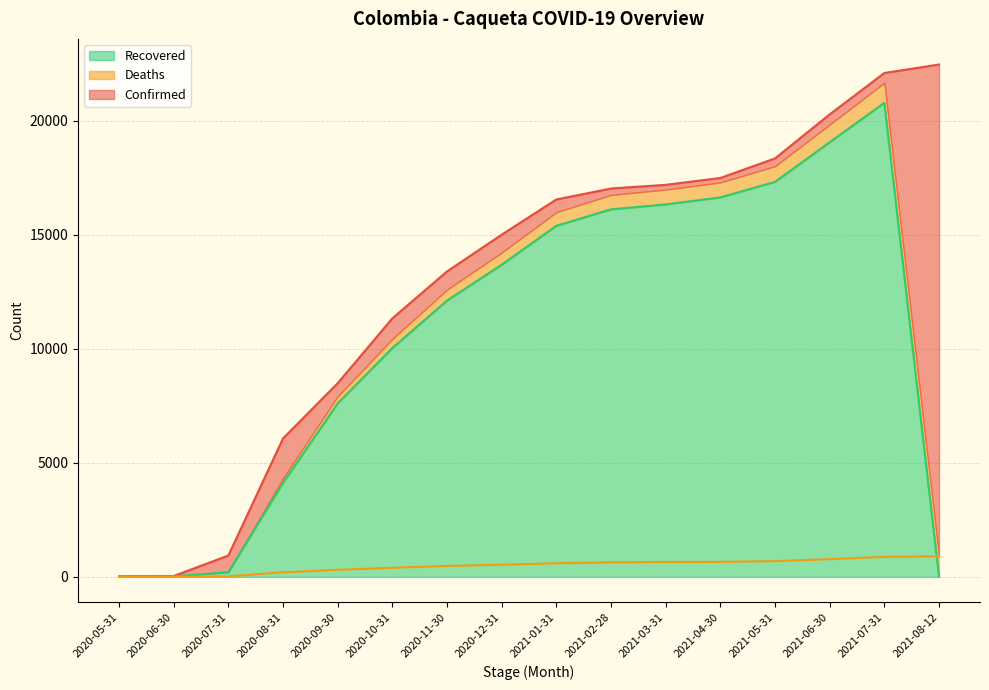

At which category is the sum across all series the highest?

2021-07-31